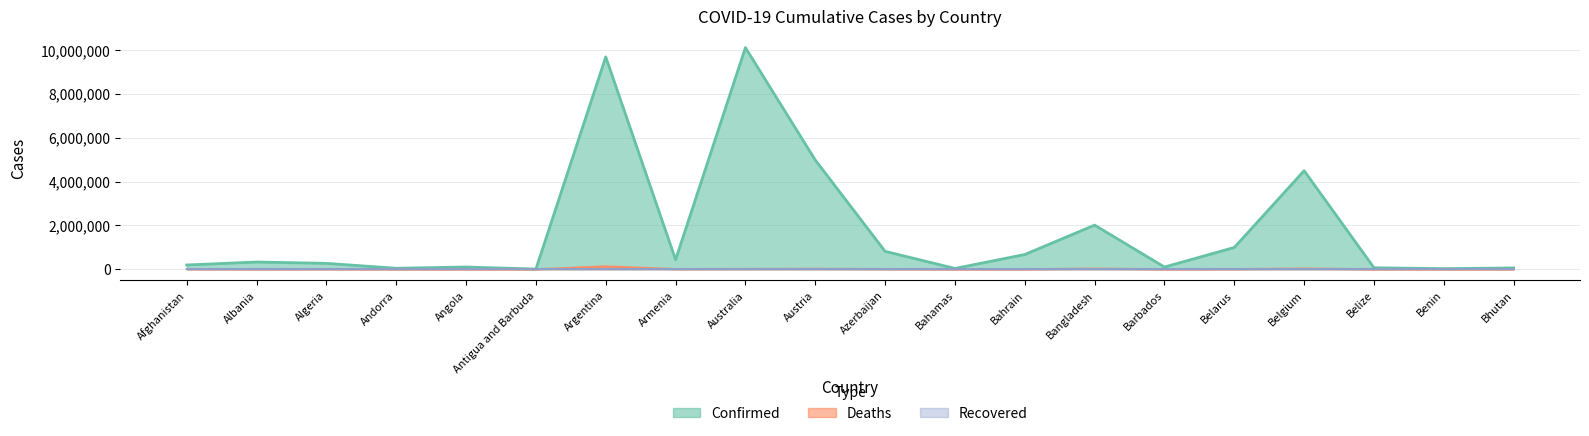

Is it true that Confirmed equals 14454675 at Argentina?

False